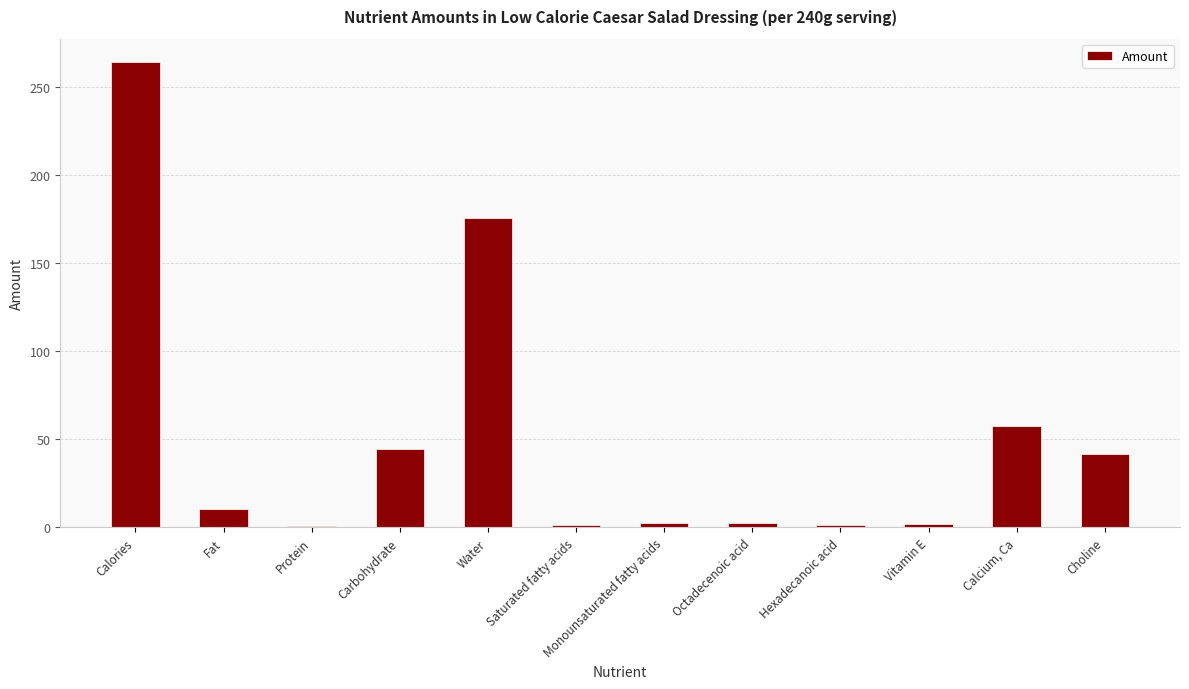

The chart shows a value of 132.4 at Calories. True or false?

False